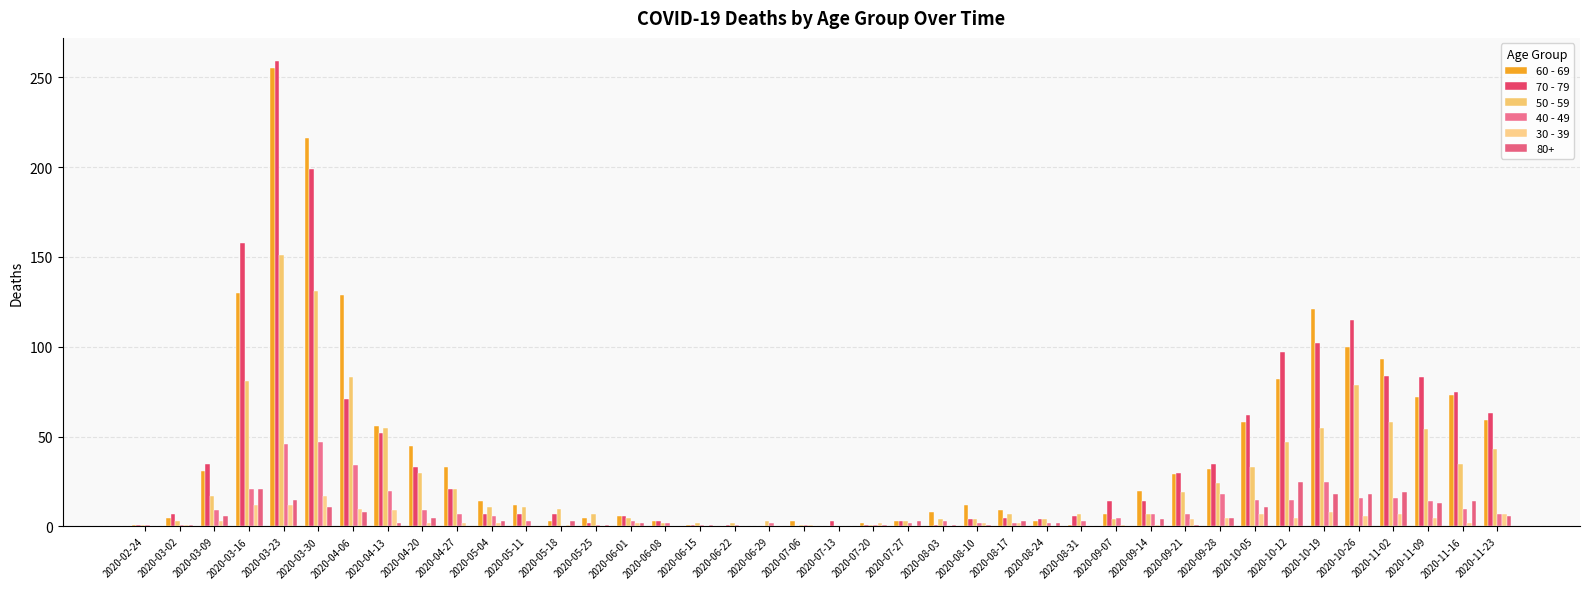

What value does the 30 - 39 series have at 2020-03-23, to the nearest 5?

10